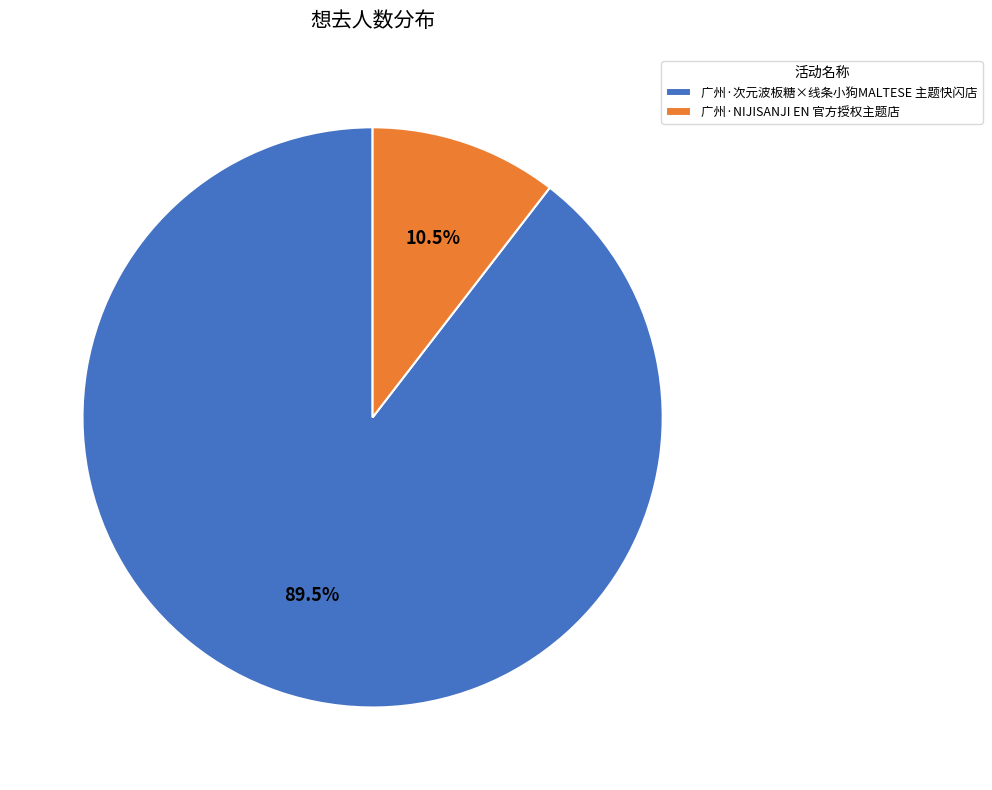

How many segments does this pie chart have?

2